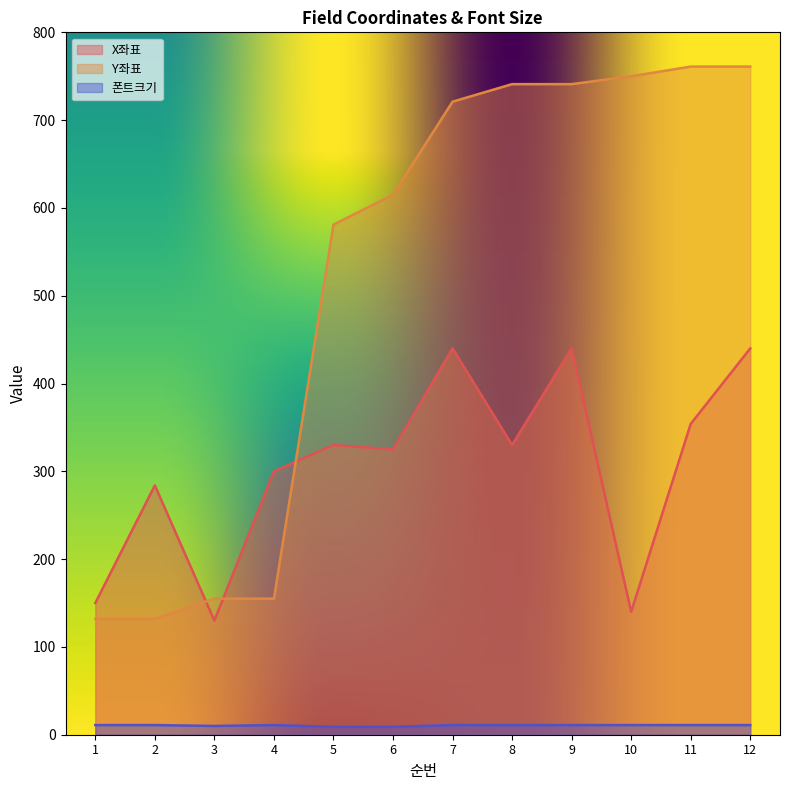

True or false: X좌표 has a value of 429 at 2.

False